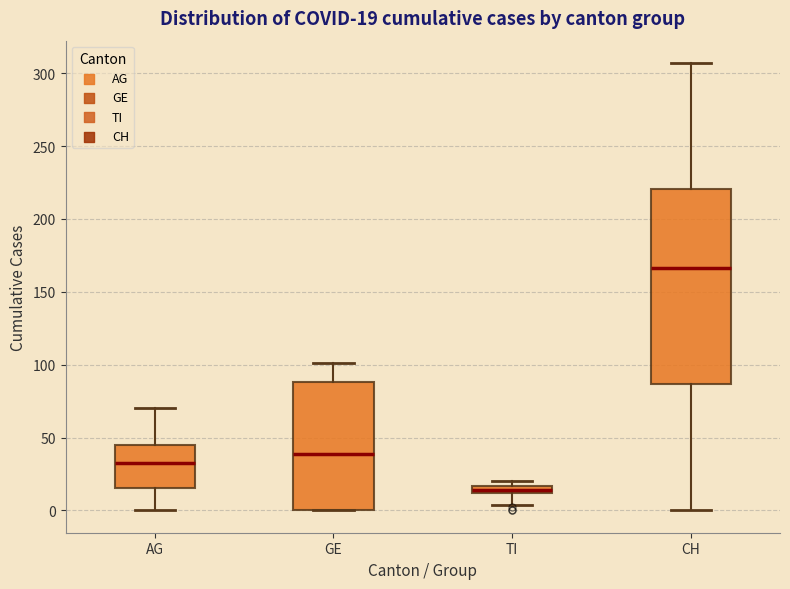

Which box has the lowest median line?

TI